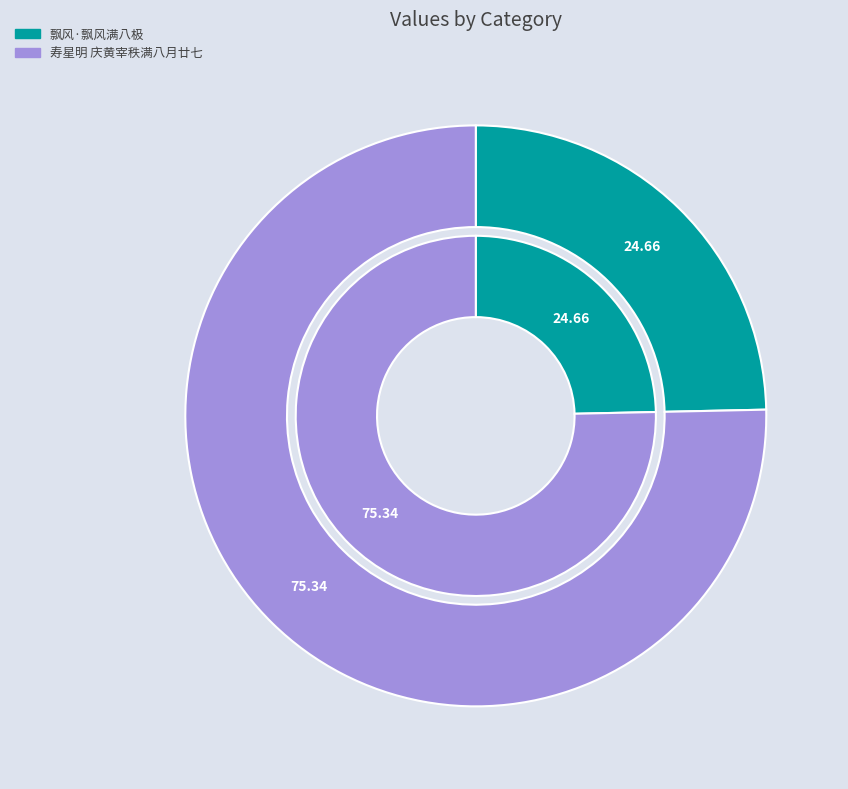

What is the ratio of the value at 寿星明 庆黄宰秩满八月廿七 to the value at 飘风·飘风满八极?

3.1